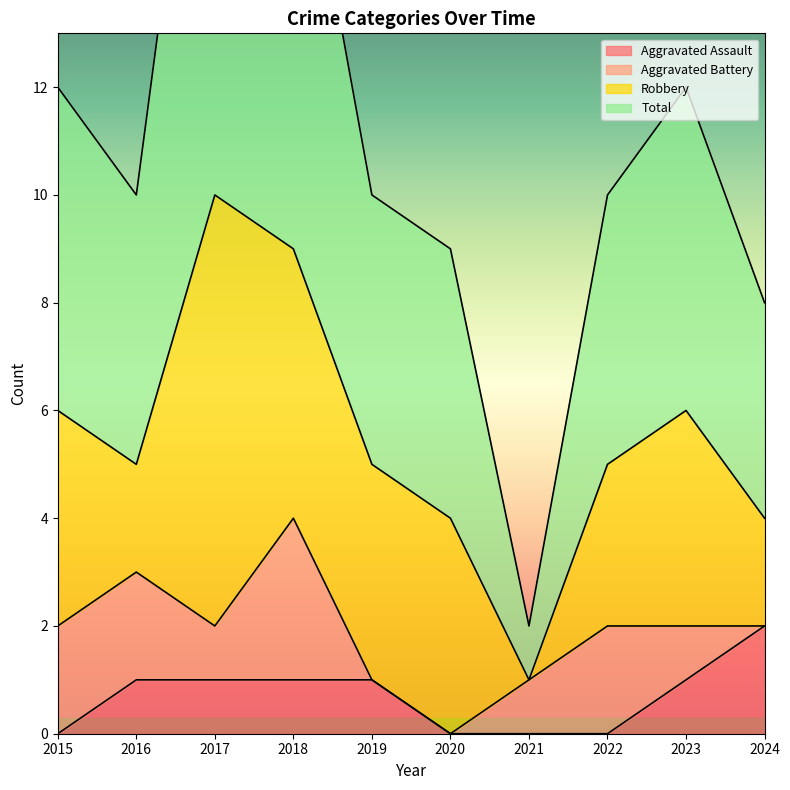

The value of Aggravated Assault at 2020 is 0. True or false?

True